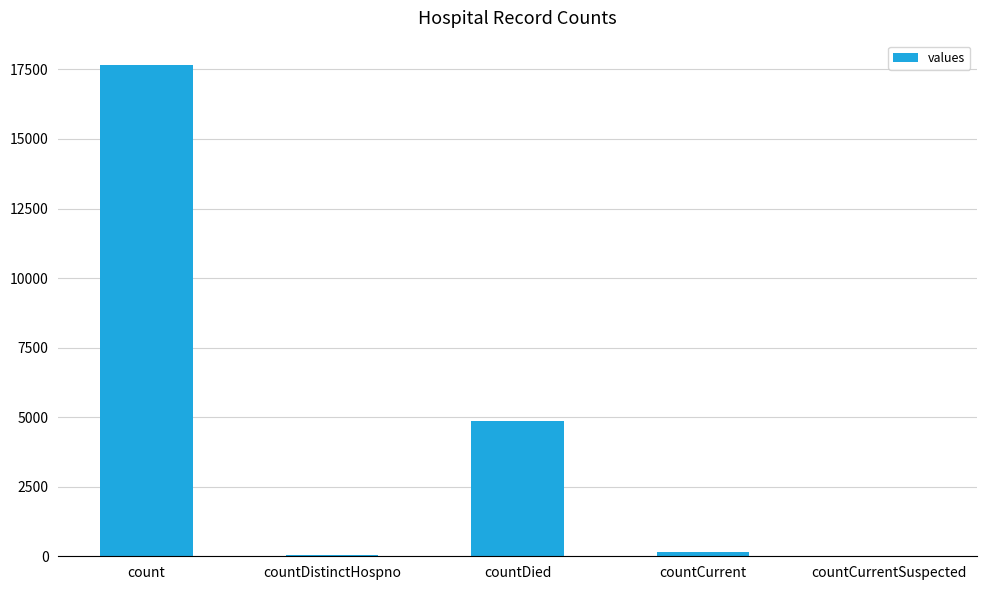

Read the value at count, to the nearest 100.

17700